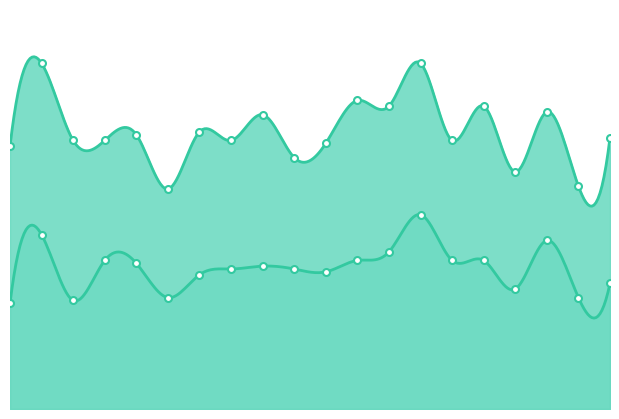

What is the difference between the alt values at 2961ae9X1 and 2961ae7X2?

11